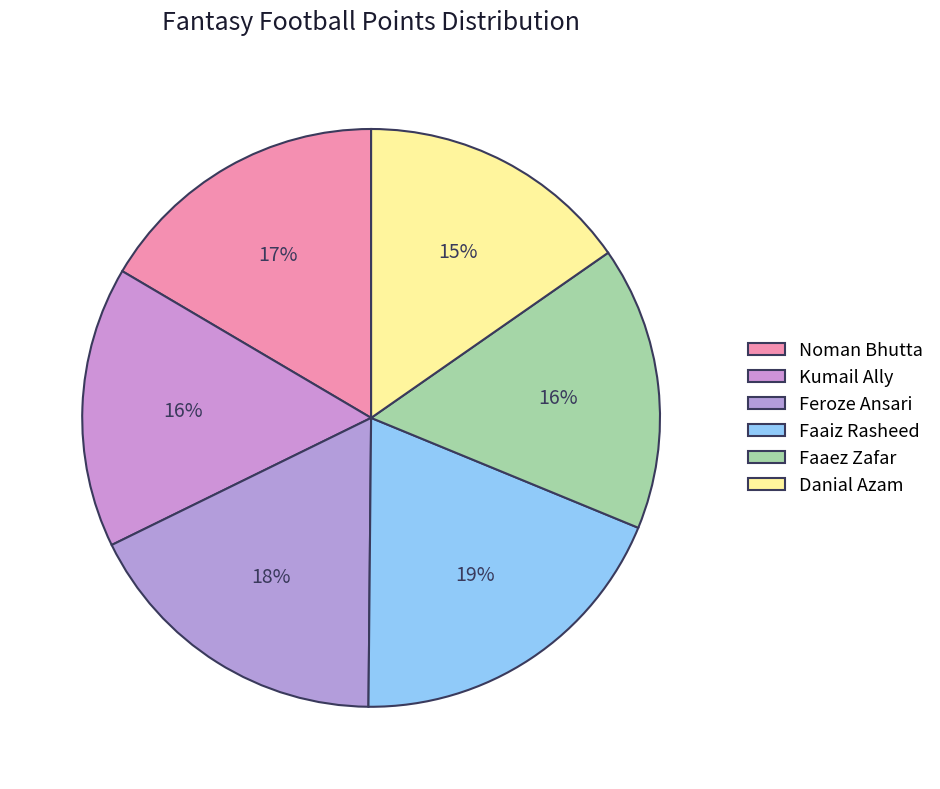

How many segments does this pie chart have?

6